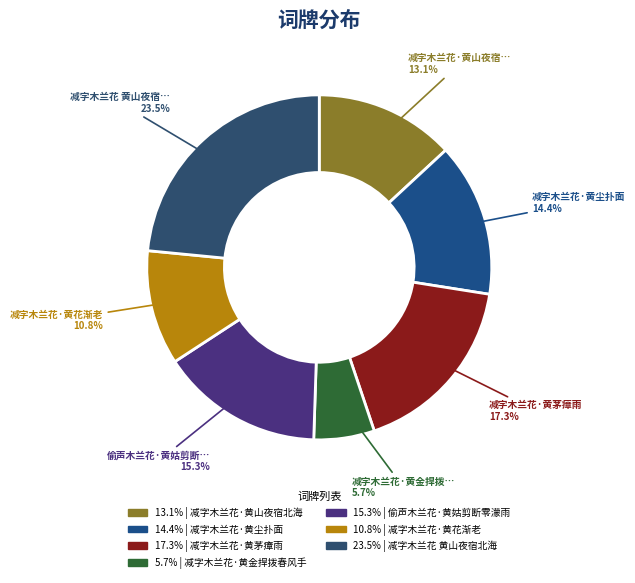

How many slices are in this pie chart?

7